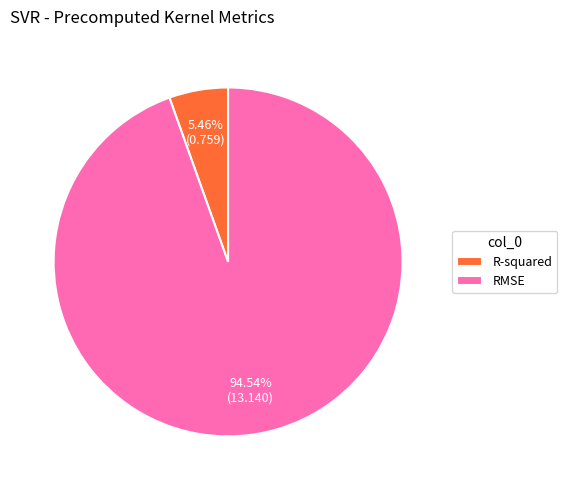

Between RMSE and R-squared, which is larger?

RMSE